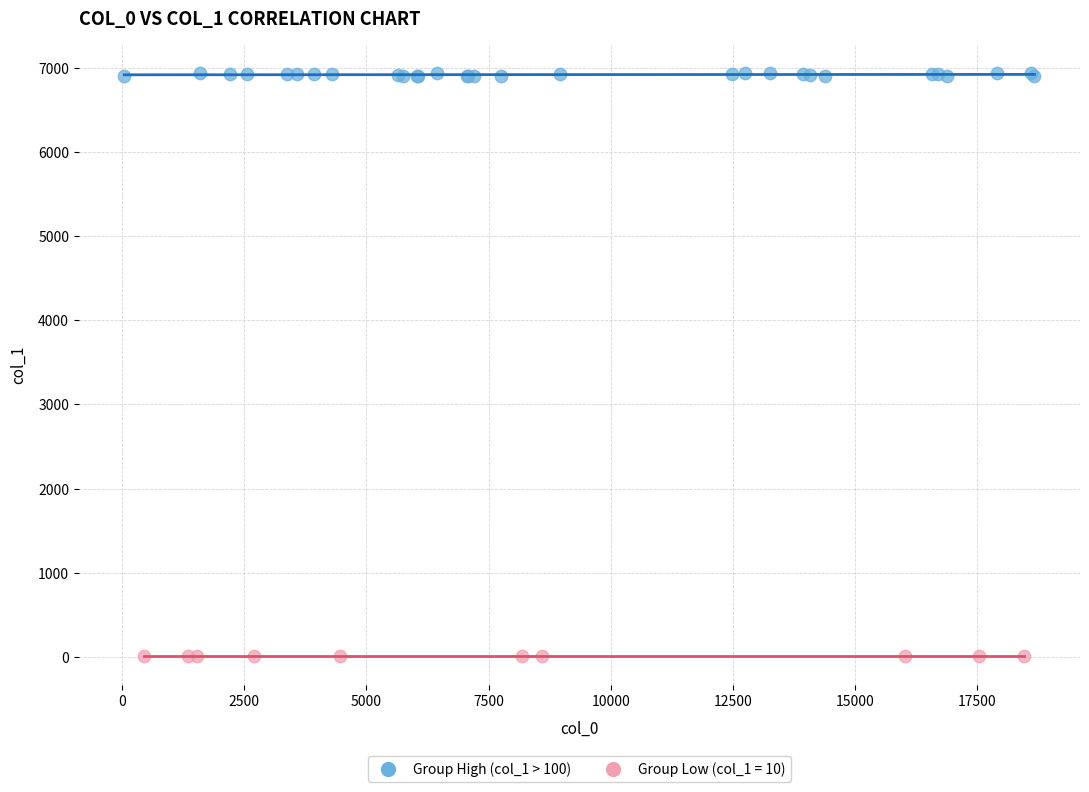

Which series contains the highest Y value?

Group High (col_1 > 100)